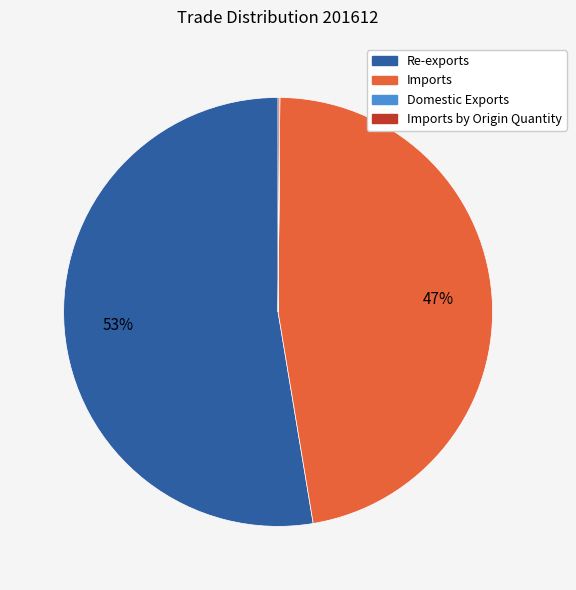

Is there a majority slice in this chart?

Yes